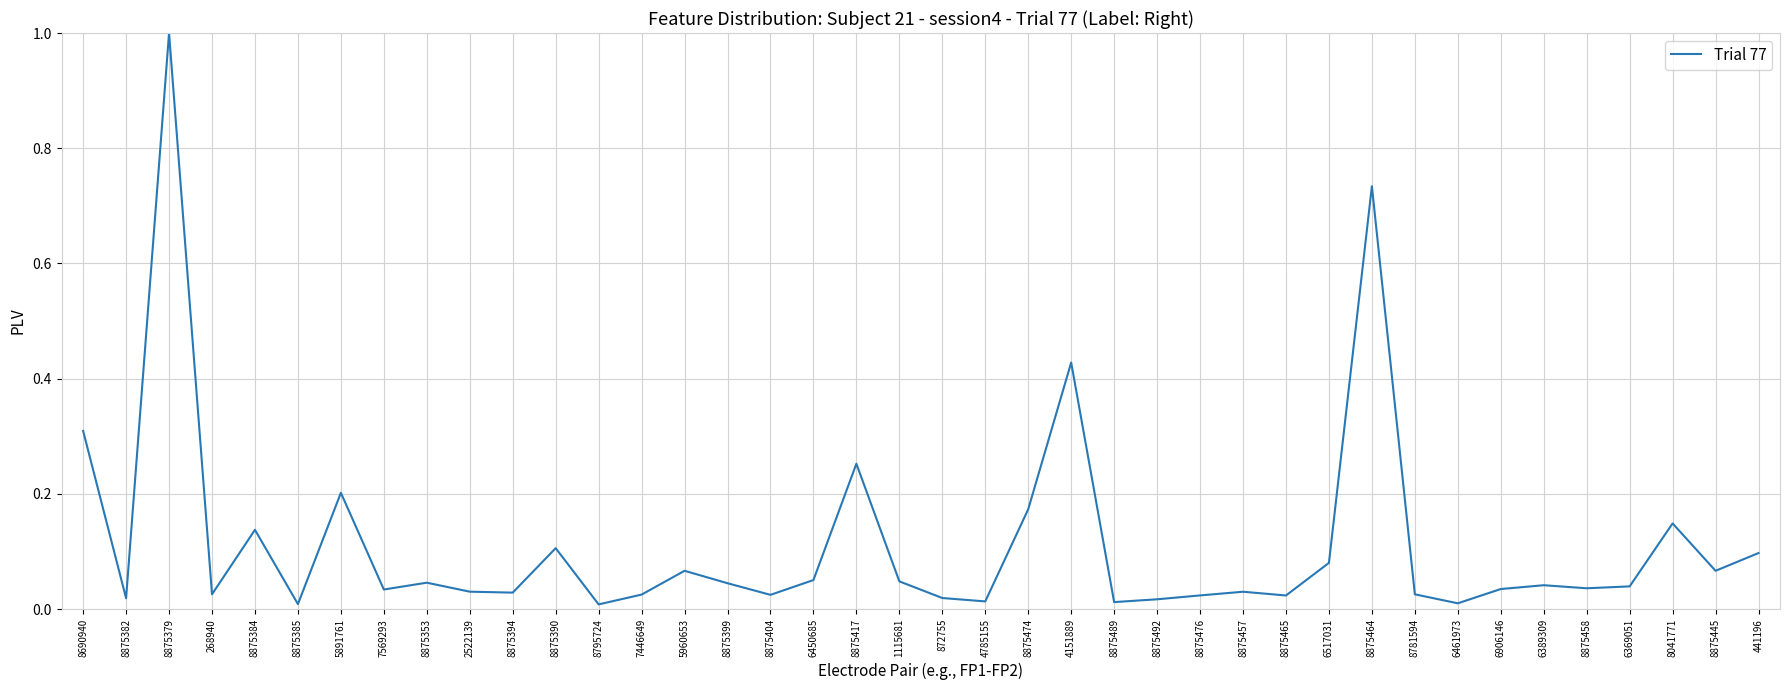

What position from the left is 8875417?

19